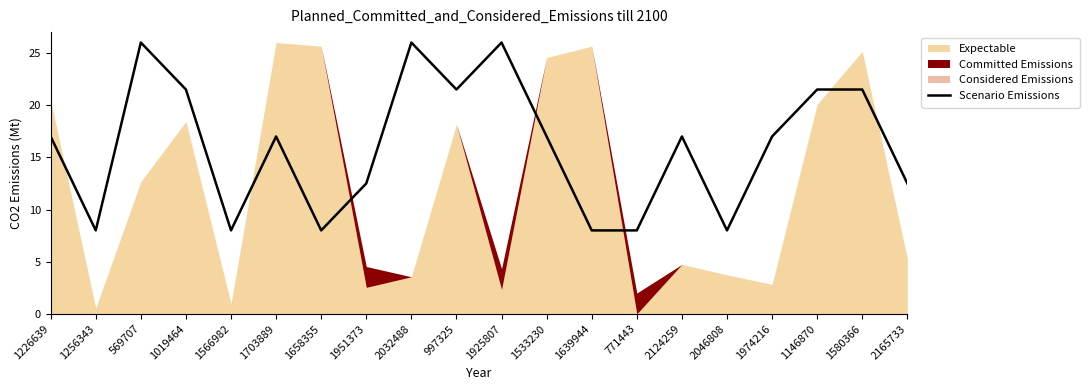

What is the label of the 2nd point from the left?

1256343